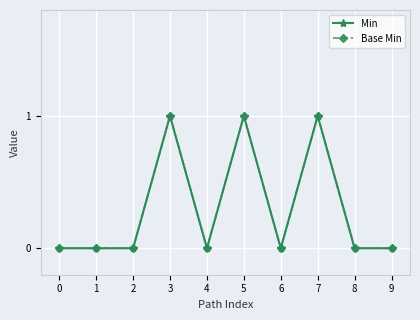

True or false: Base Min and Min cross at least once.

False